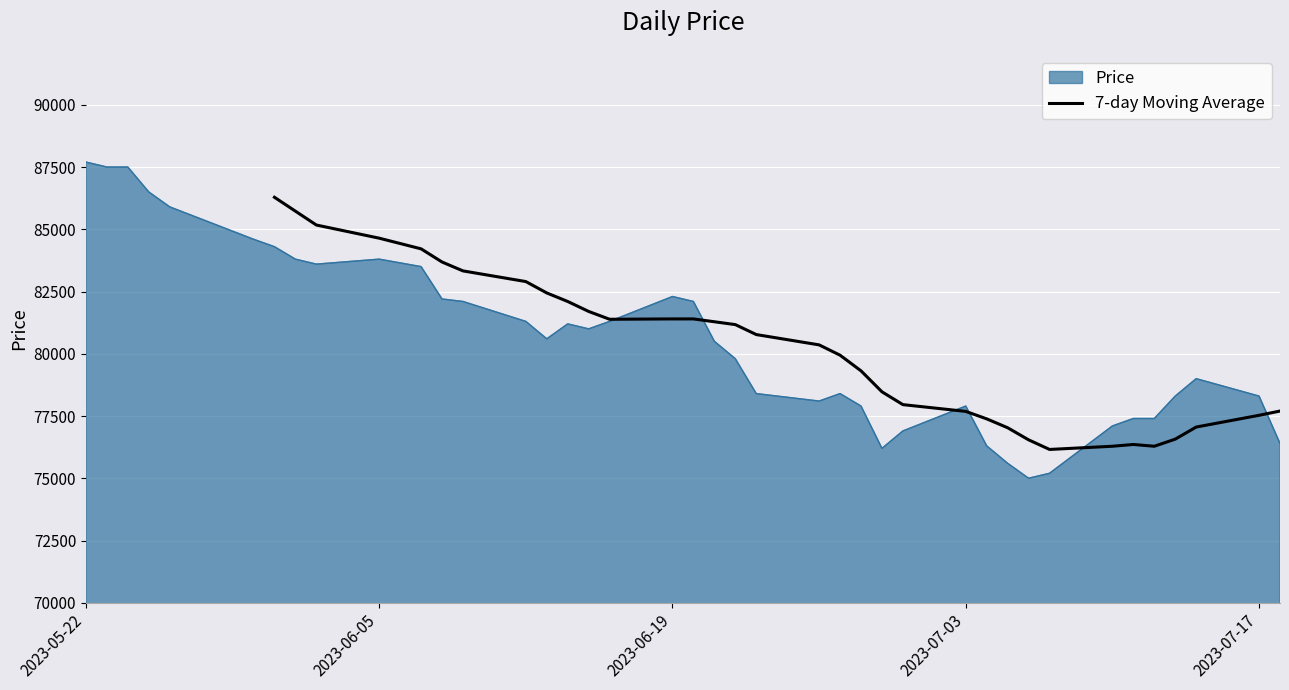

What is the maximum value for 7-day Moving Average?

86285.7